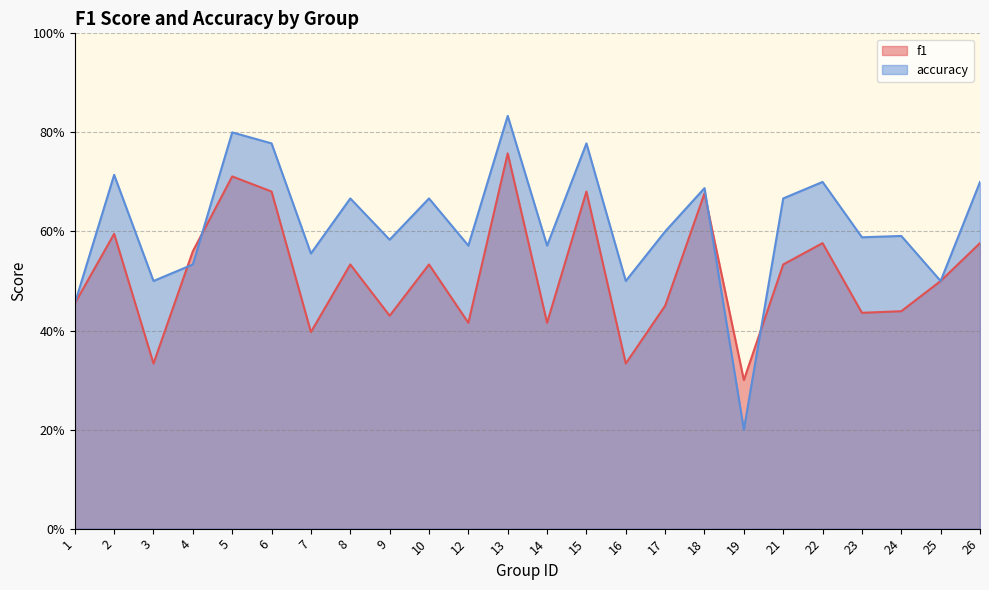

What is the minimum value for accuracy?

0.2